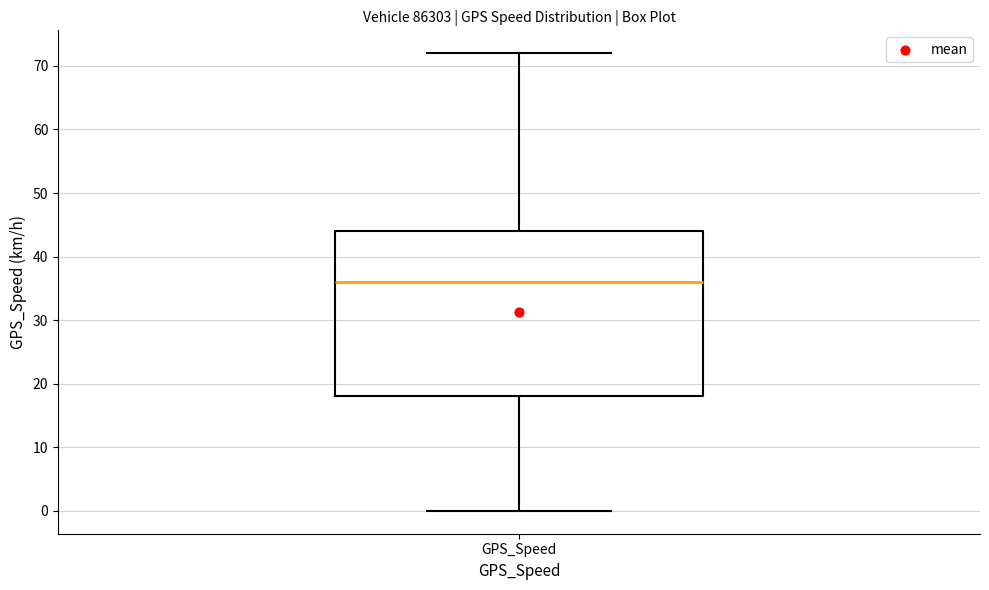

Read this box plot against the y-axis: the position of the median line, the range covered by the box, and the ends of both whiskers. The values are not printed on the chart, so give them approximately, as read against the axis.

median 36, box 18 to 44, whiskers 0 to 72